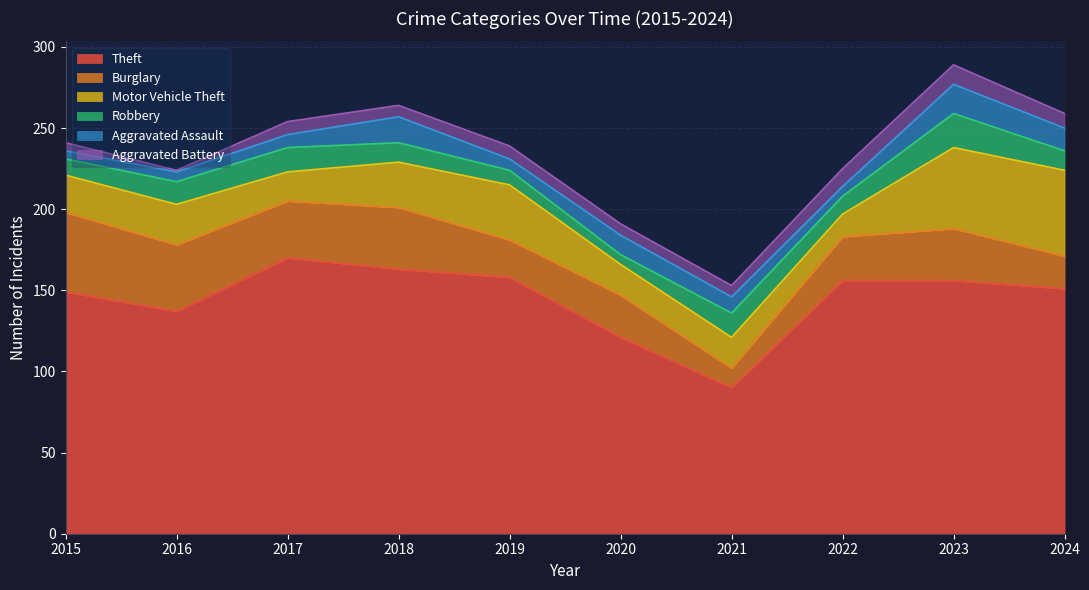

At 2022, list the series in order from smallest to largest.

Aggravated Assault, Robbery, Aggravated Battery, Motor Vehicle Theft, Burglary, Theft